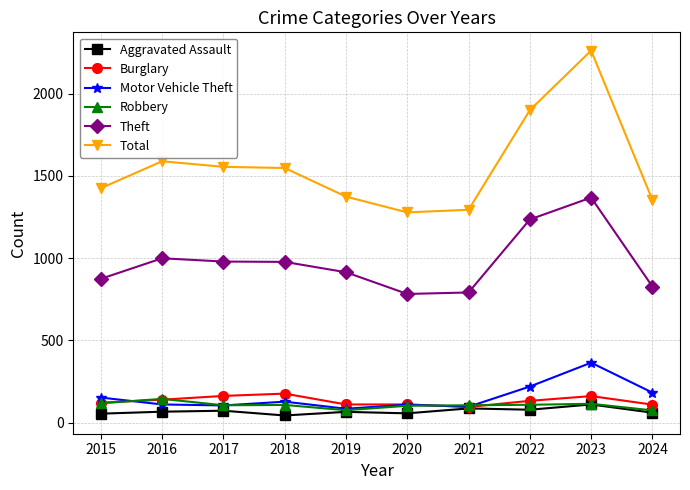

Which category has the highest value across all series?

2023